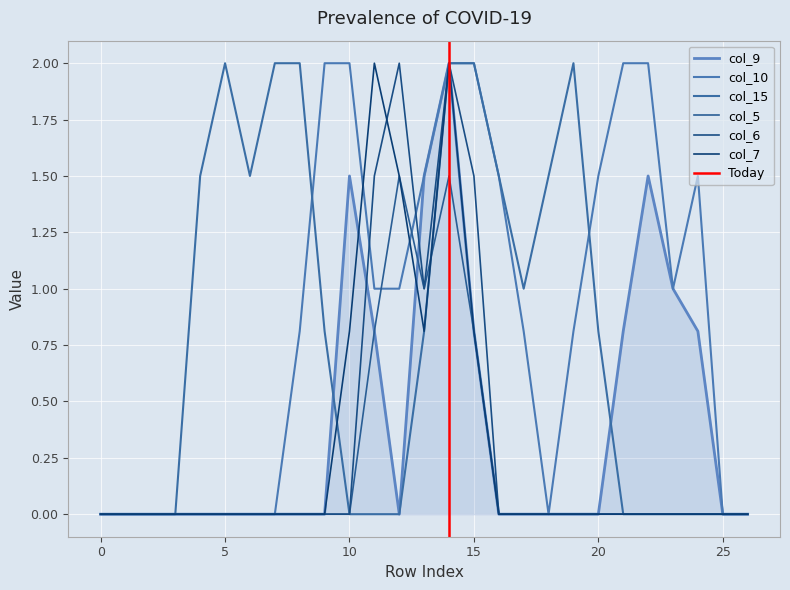

The value of col_10 at 24 is 1.5. True or false?

True